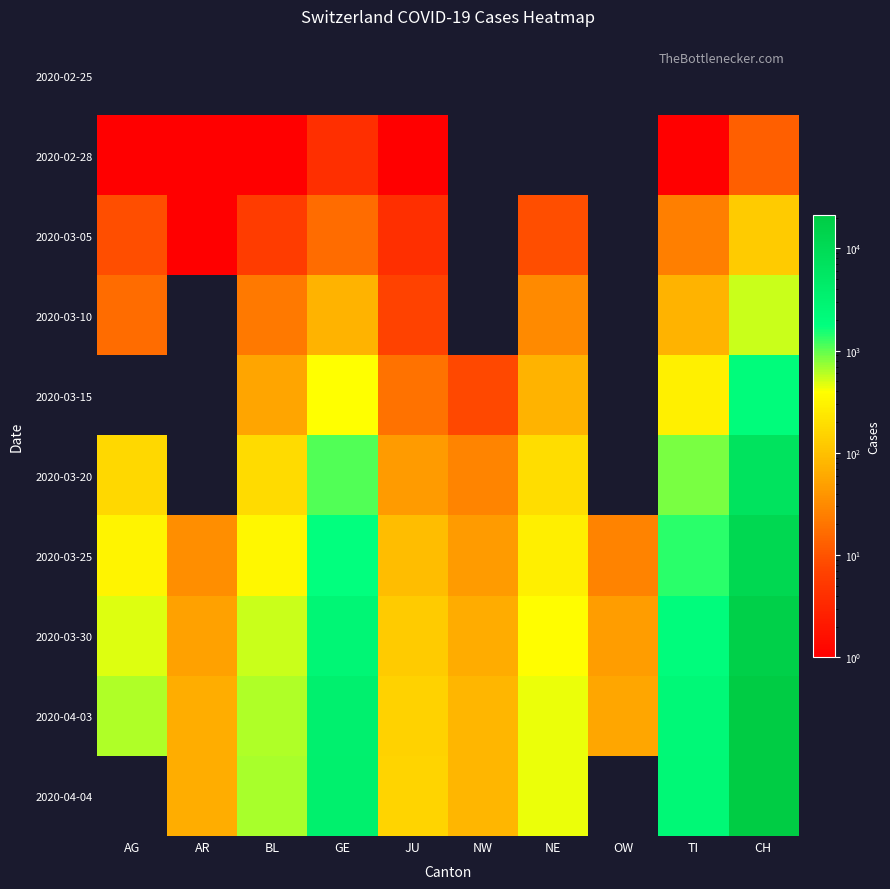

Where does the 2020-04-04 series first go above 656?

GE